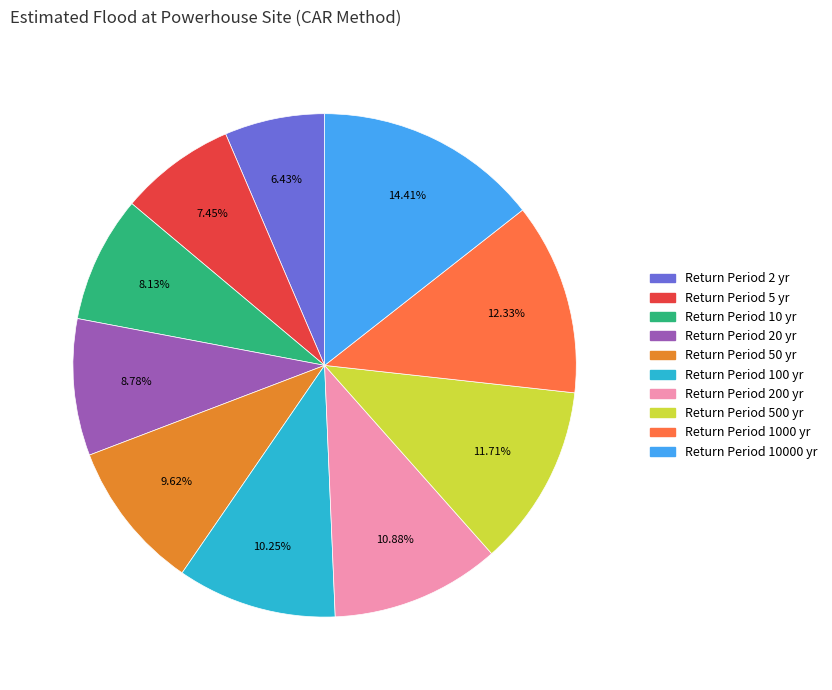

Is there a majority slice in this chart?

No